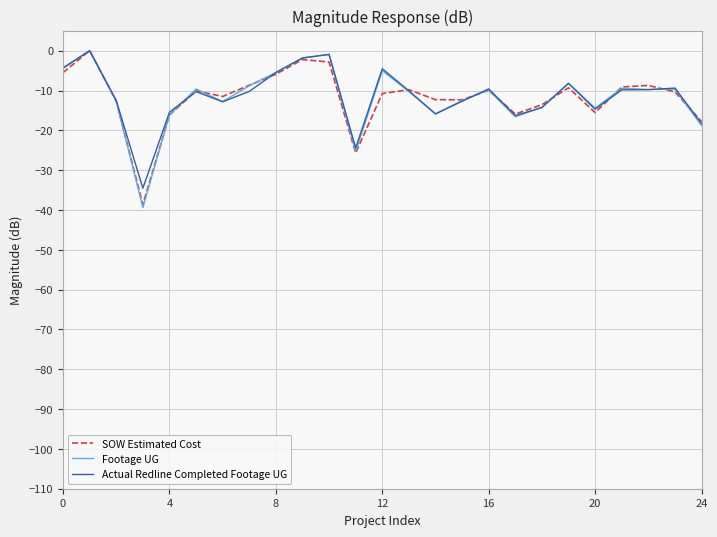

What is the difference between the maximum and minimum values in the Actual Redline Completed Footage UG series?

34.5